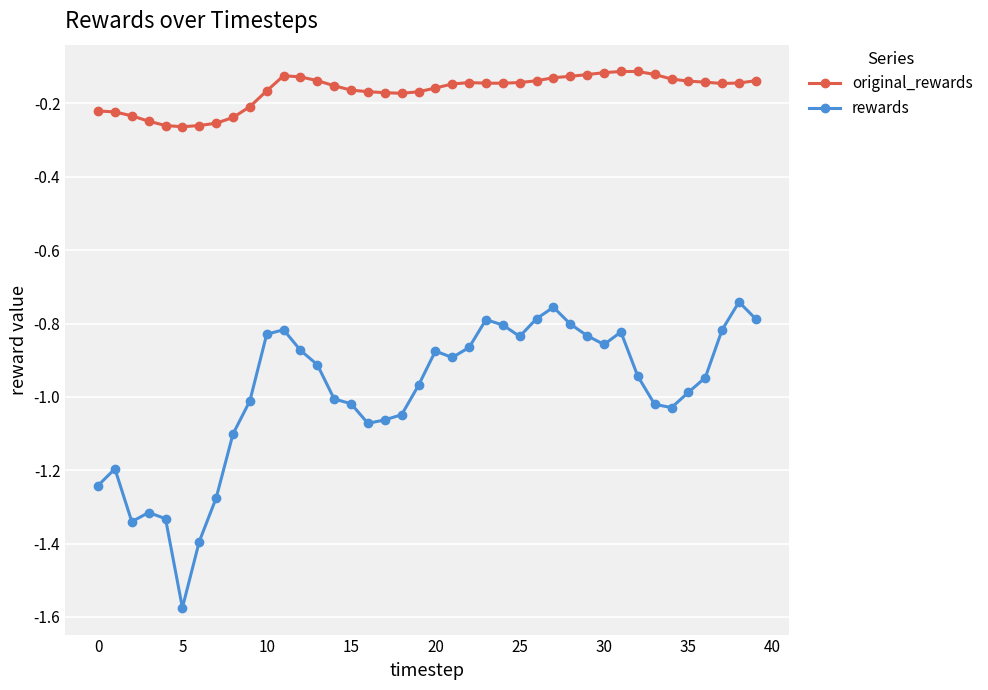

How many lines are shown in the chart?

2